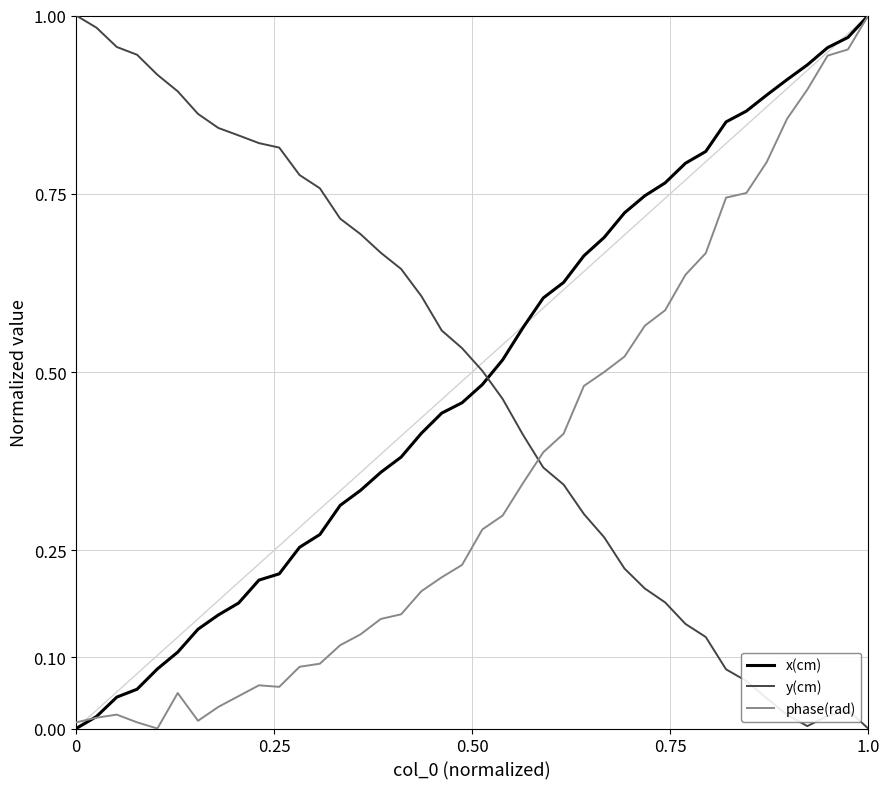

Which series ends up on top after the final intersection of x(cm) and y(cm)?

x(cm)